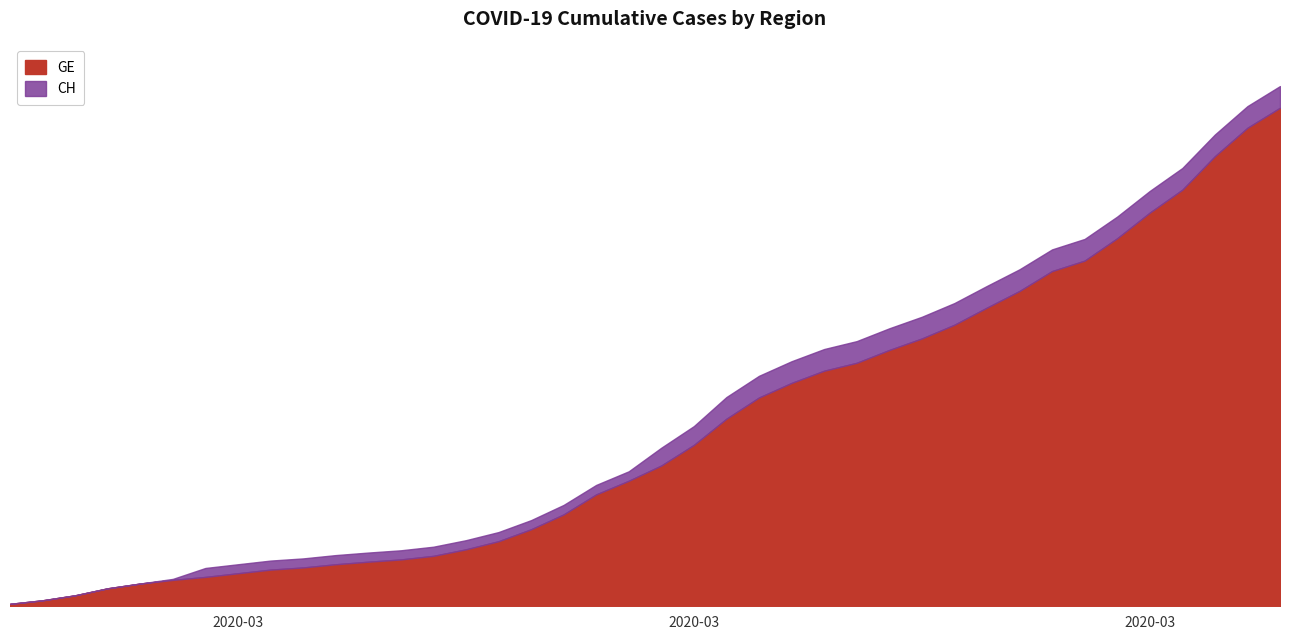

How many values in the CH series are below 4691?

20